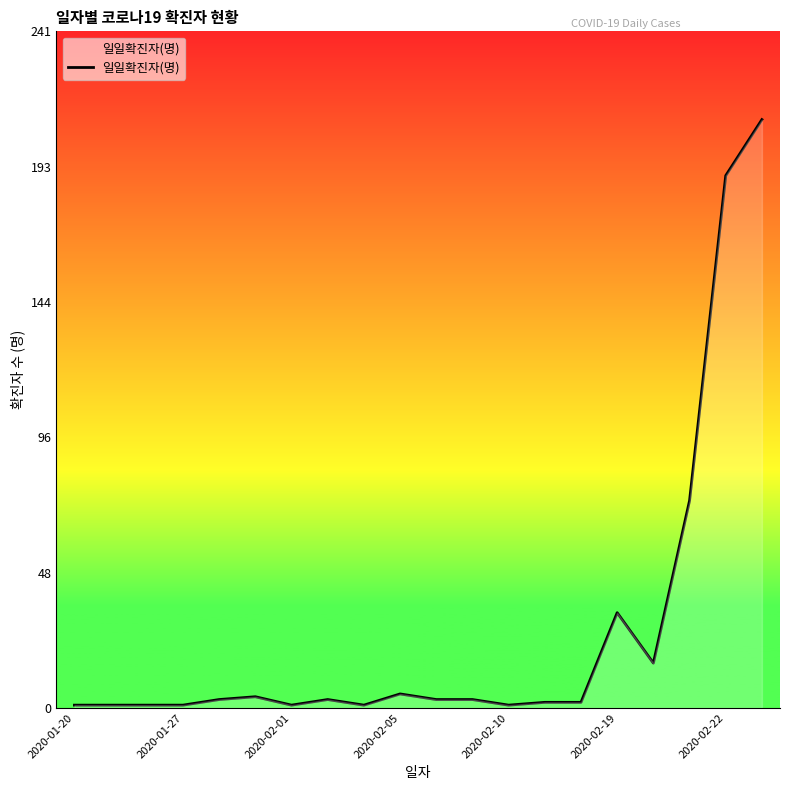

How many lines are shown in the chart?

1